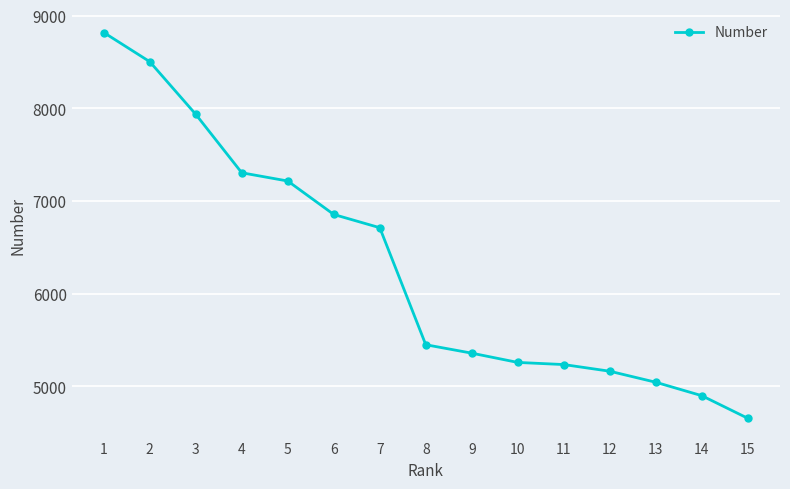

At which label does the data first exceed 5449?

1